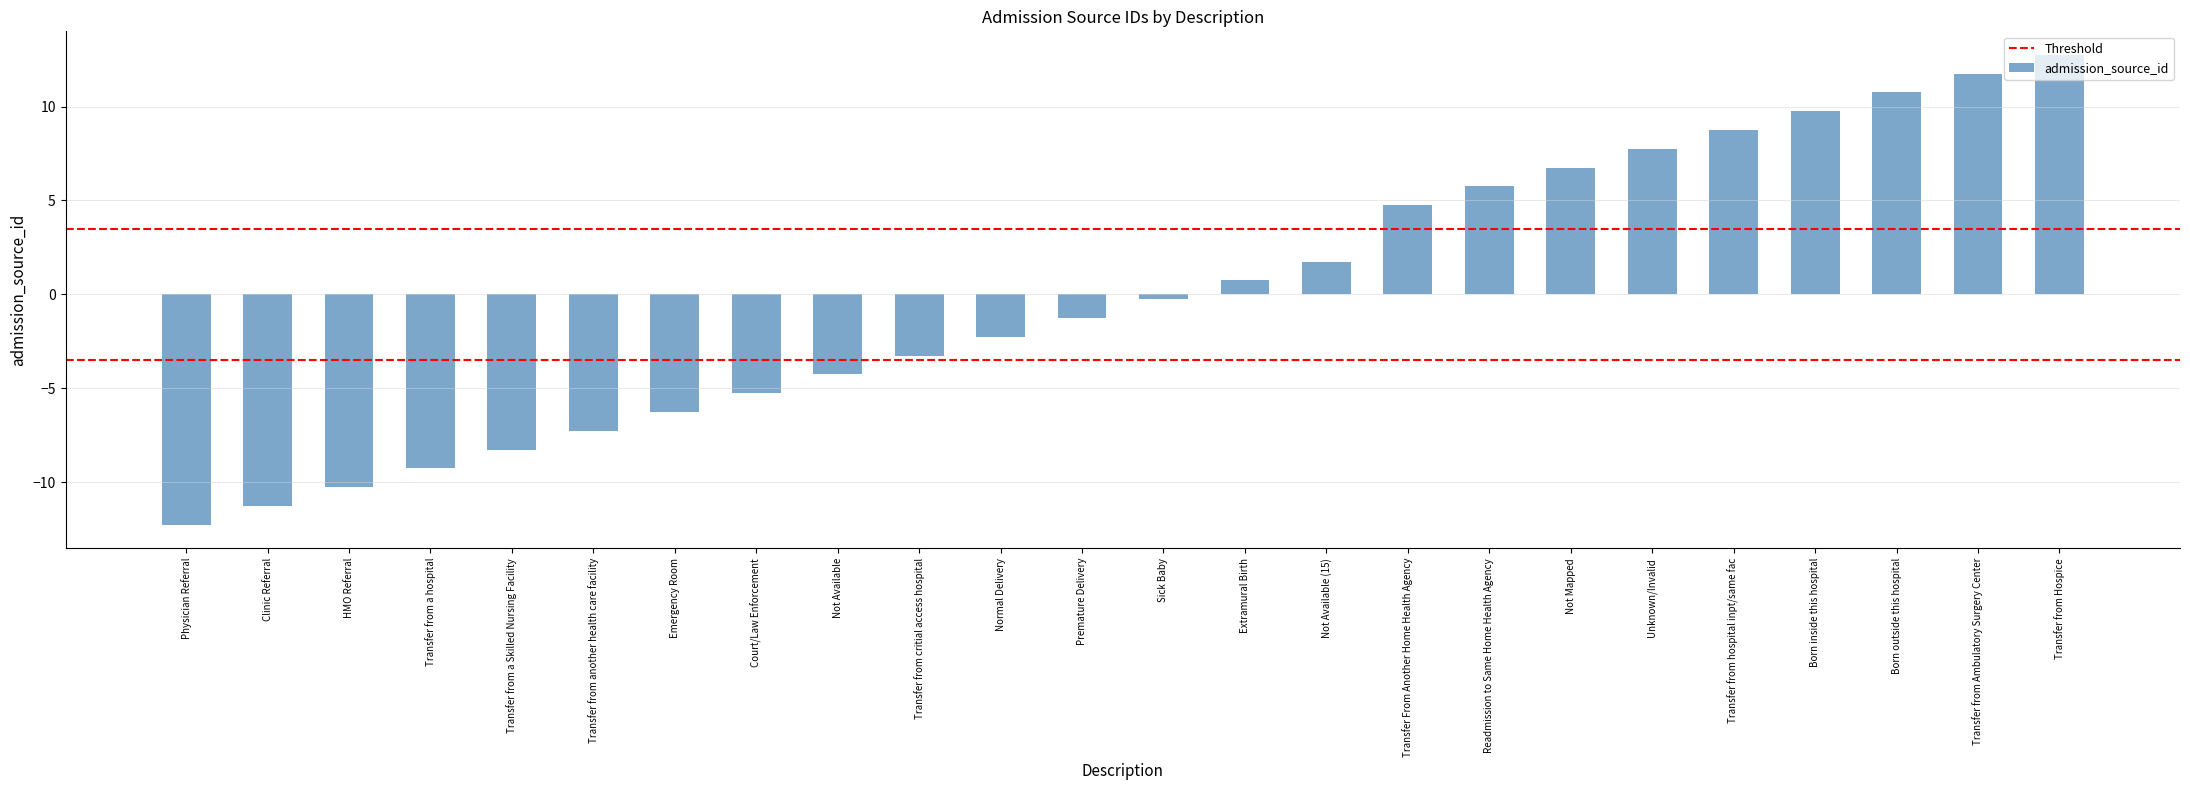

What is the label of the 15th bar from the right?

Transfer from critial access hospital